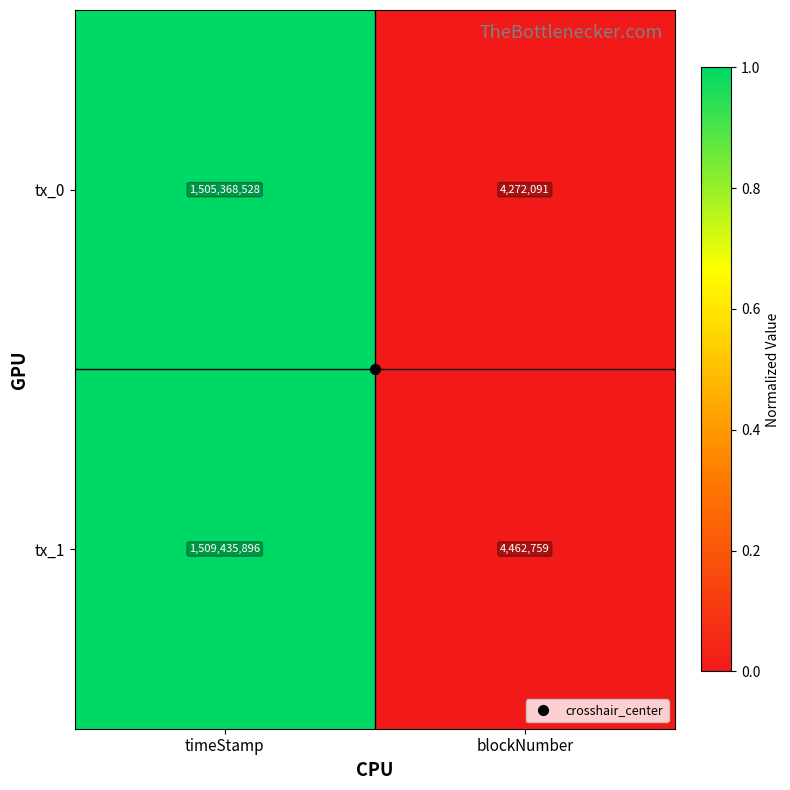

Which series has the widest spread of values?

tx_1